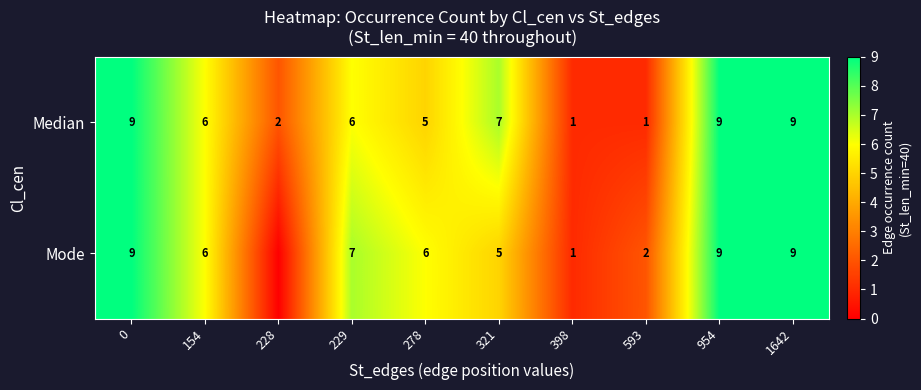

Is the value of Median at 278 greater than the value of Mode at 0?

No